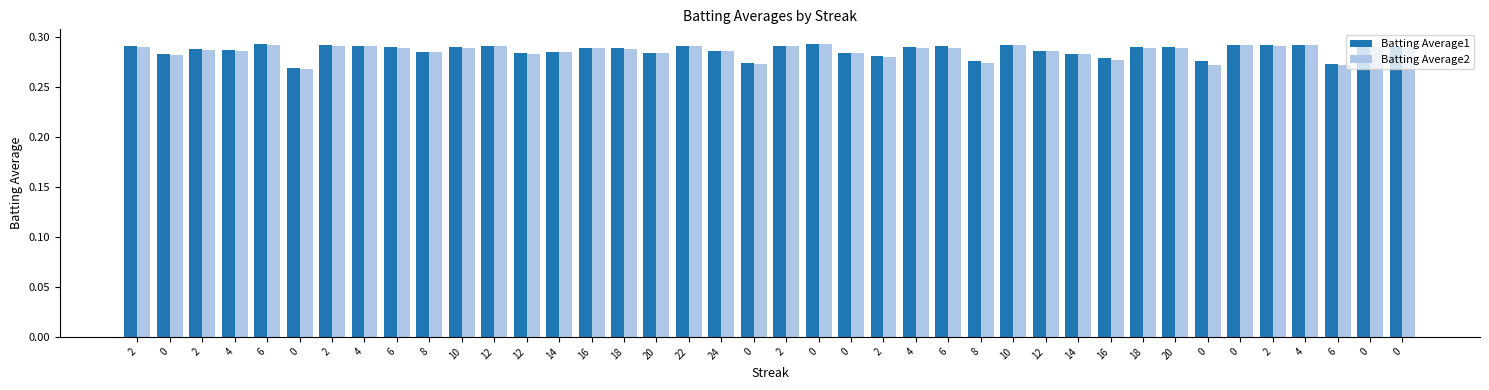

What is the maximum value shown in the chart?

0.3